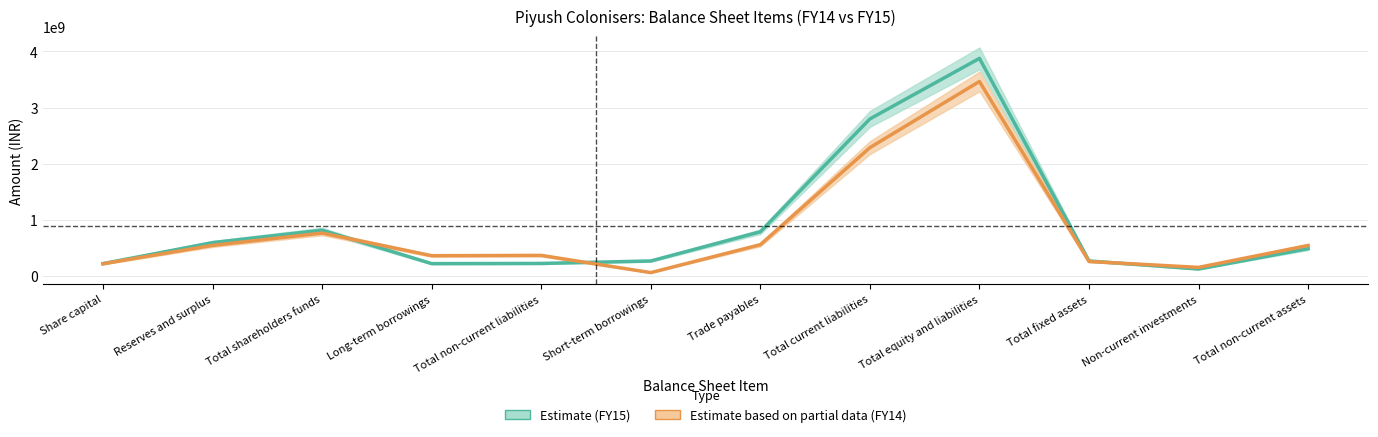

The Estimate (FY15) series shows 488635005 at Total non-current assets. True or false?

True